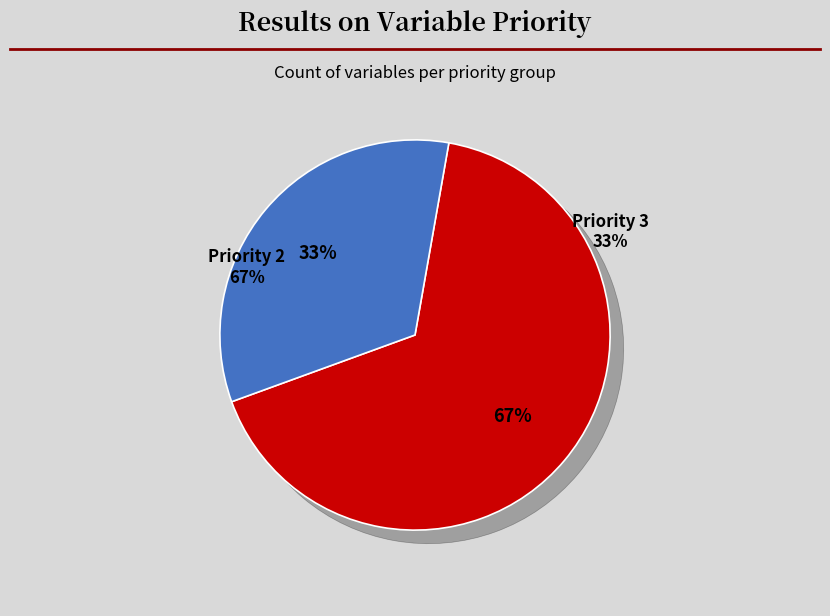

Combined, do Priority 2 (tas) and Priority 2 (vas) account for over 50%?

No